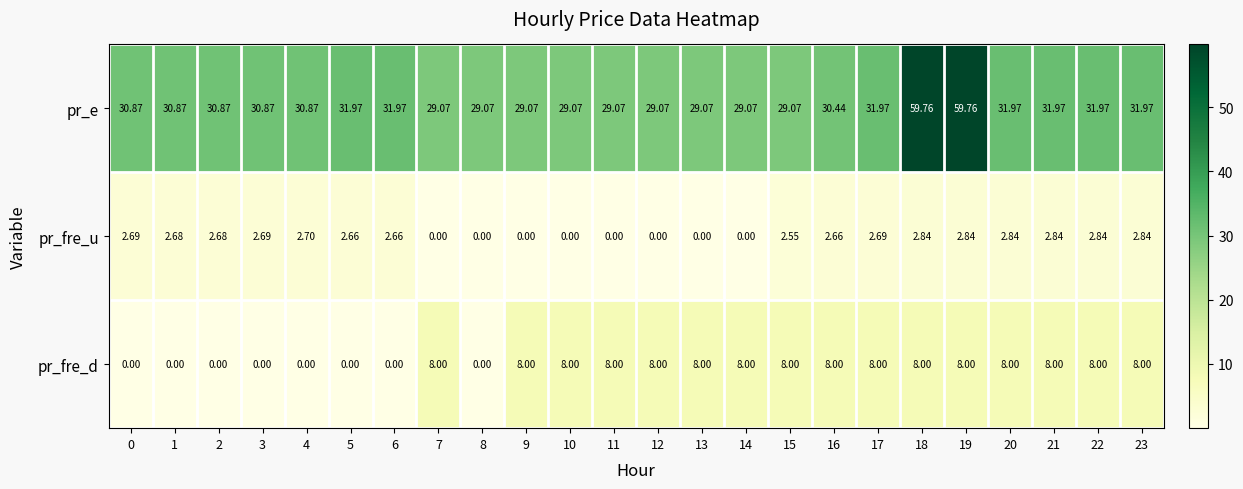

Is the value of pr_e at 6 greater than the value of pr_fre_u at 12?

Yes